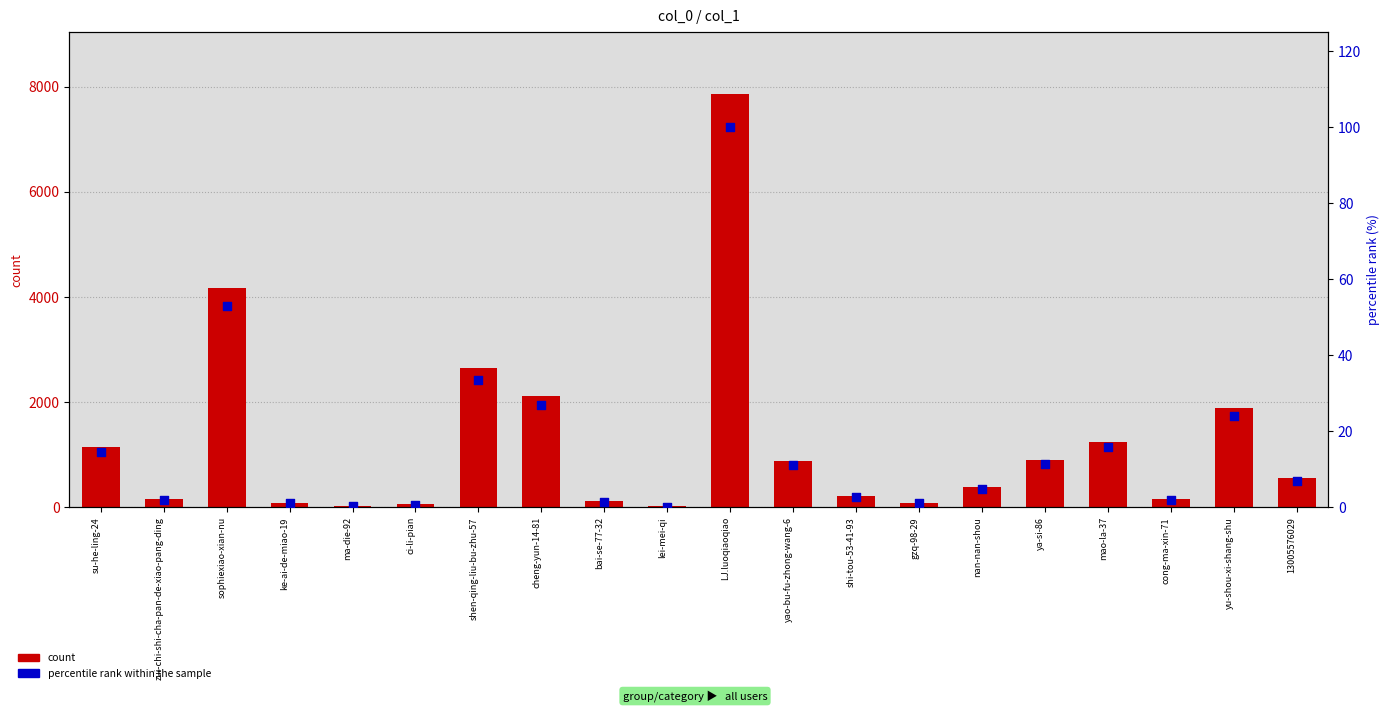

Which series has the largest Y range (max minus min)?

count